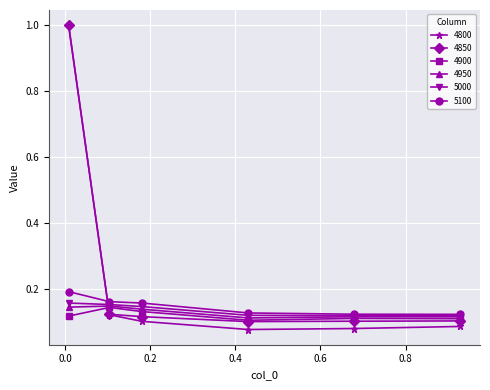

What is the maximum value shown in the chart?

1.0